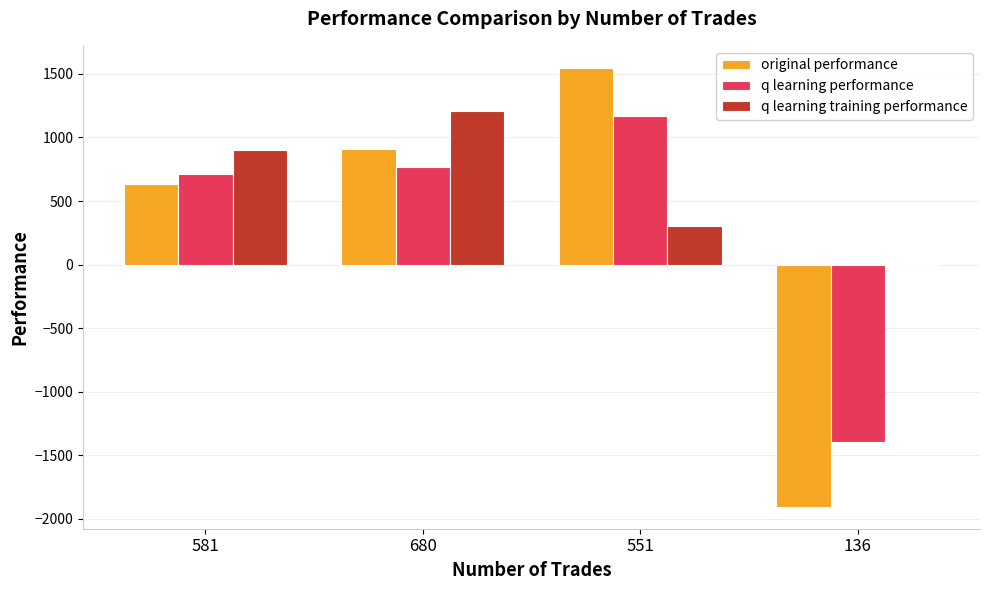

Which series changed the most between 581 and 551?

original performance